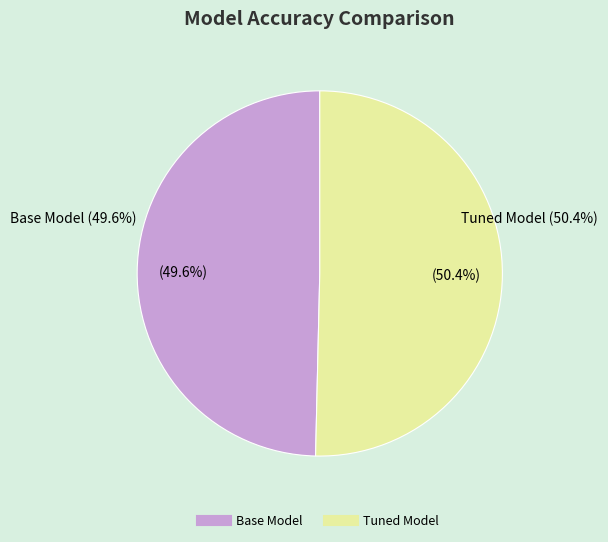

Between Base Model and Tuned Model, which is larger?

Tuned Model